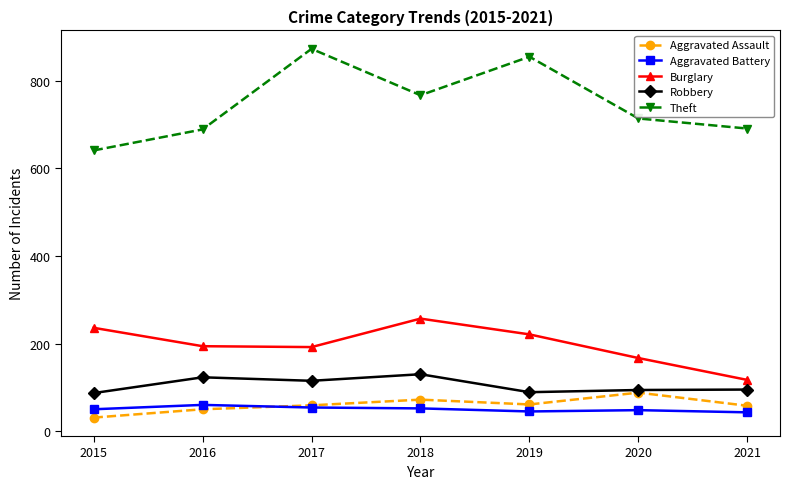

True or false: Robbery has more than 1 points higher than both neighbors.

True